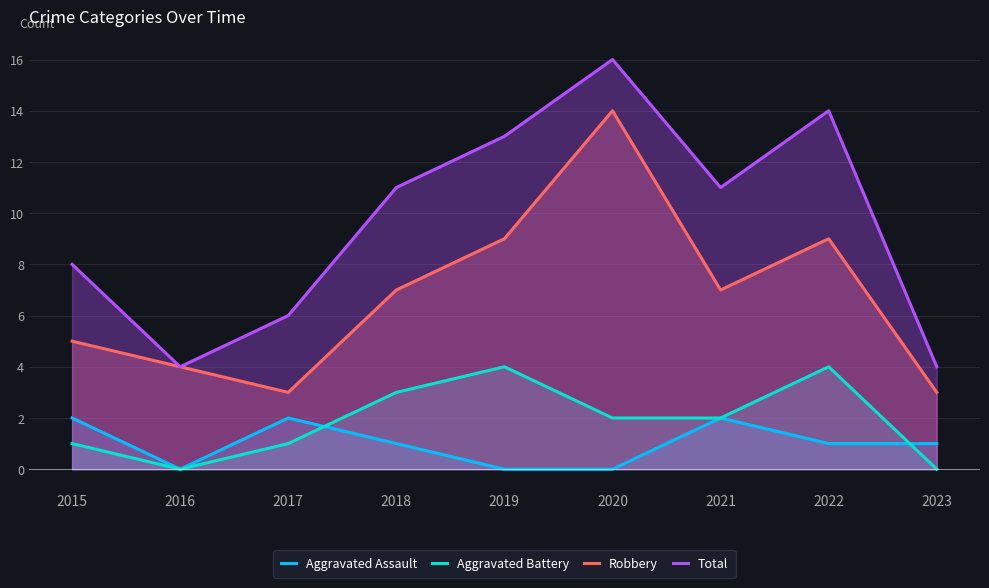

Which has a higher value, 2023 or 2017?

2017